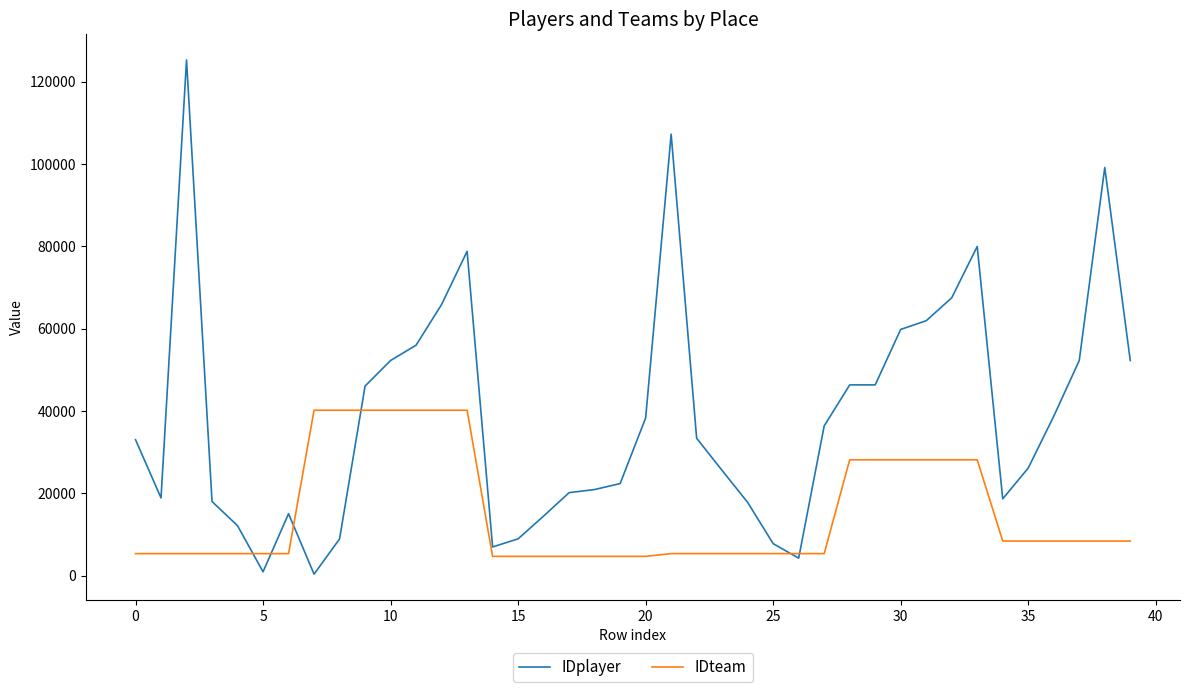

Which series has the widest spread of values?

IDplayer